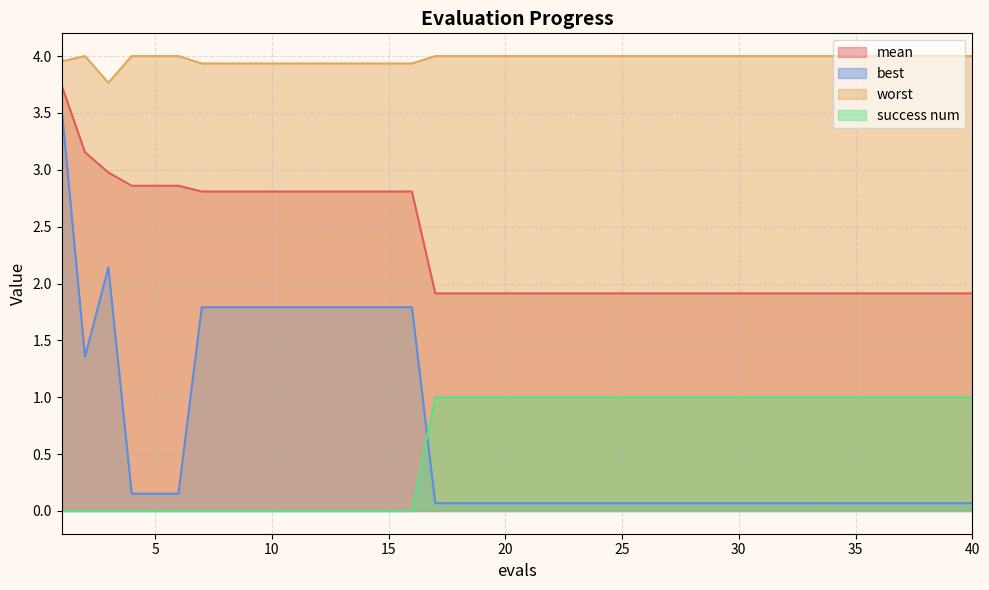

What is the difference between the maximum and second lowest values in the worst series?

0.1